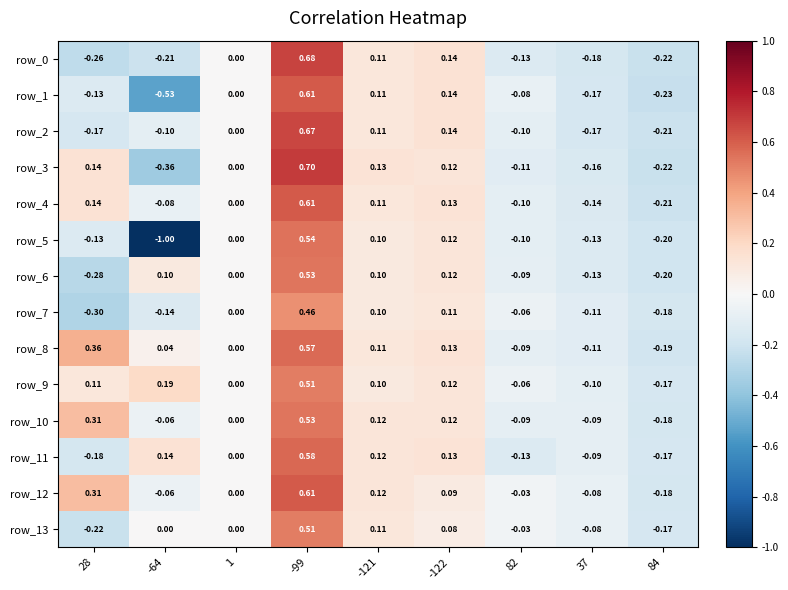

What is the smallest value displayed?

-1.0